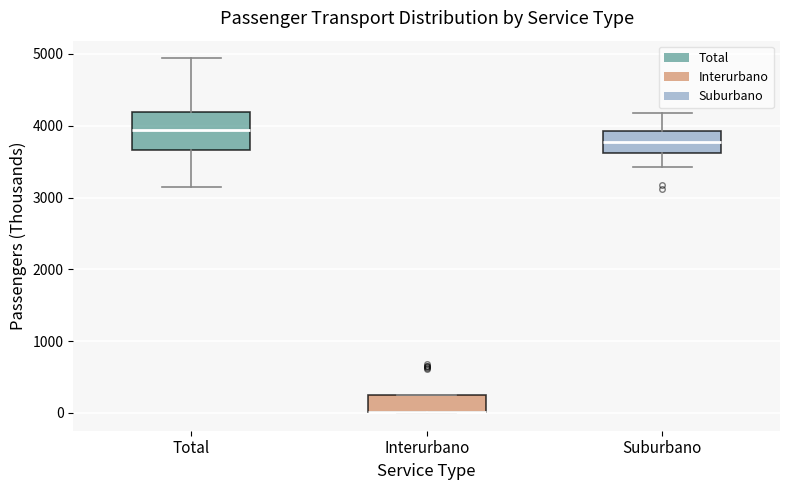

Which box is the tallest, from its lower edge to its upper edge?

Total